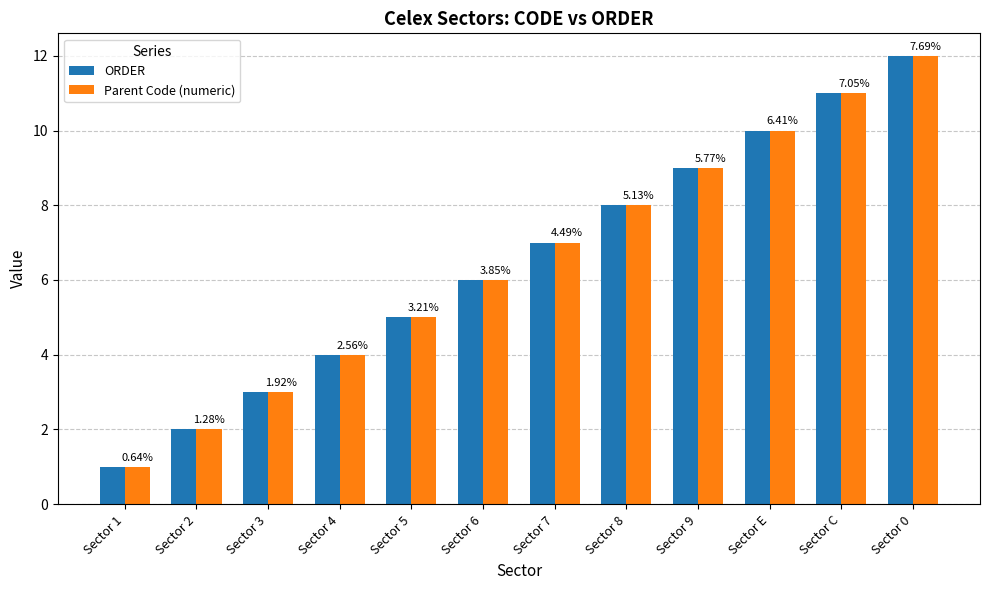

At which category is the sum across all series the highest?

Sector 0